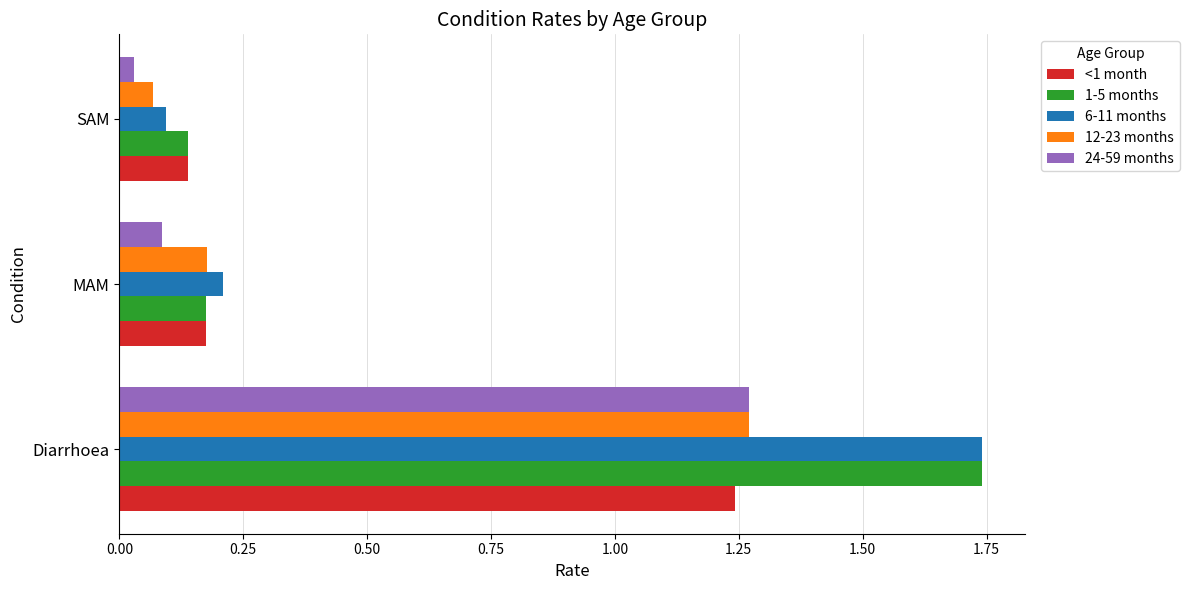

At how many categories does at least one series exceed 0?

3